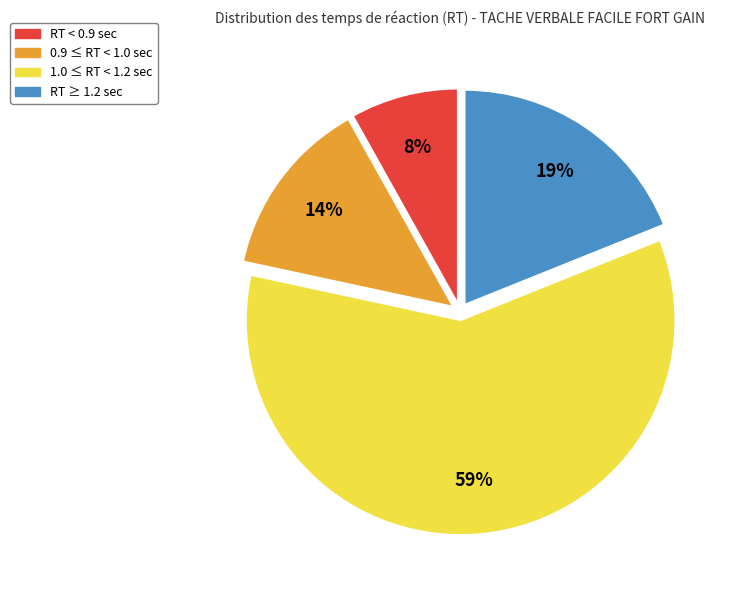

To the nearest percent, what is the average slice percentage?

25%